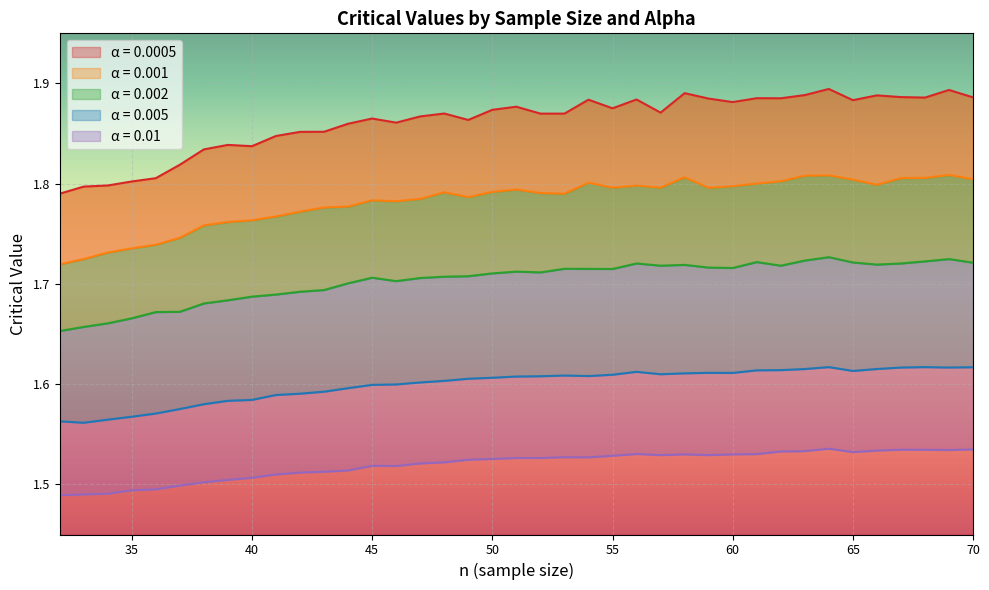

At which label is 0.005 closest to 1?

33